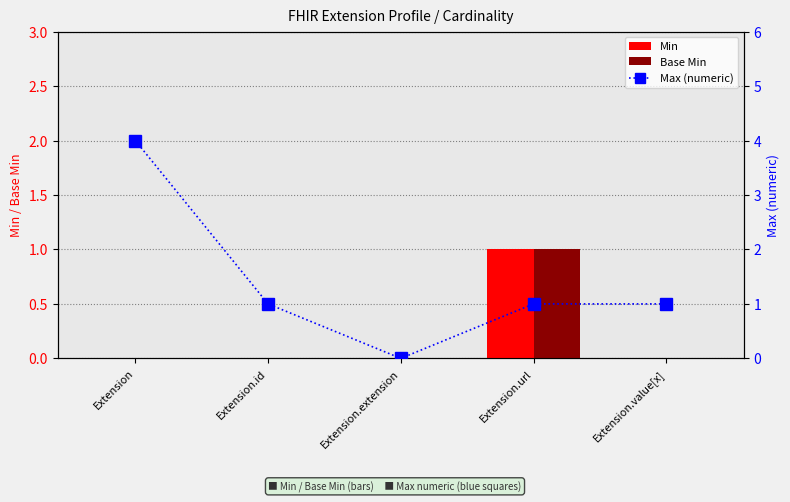

Which series has the largest total across all categories?

Max (numeric)